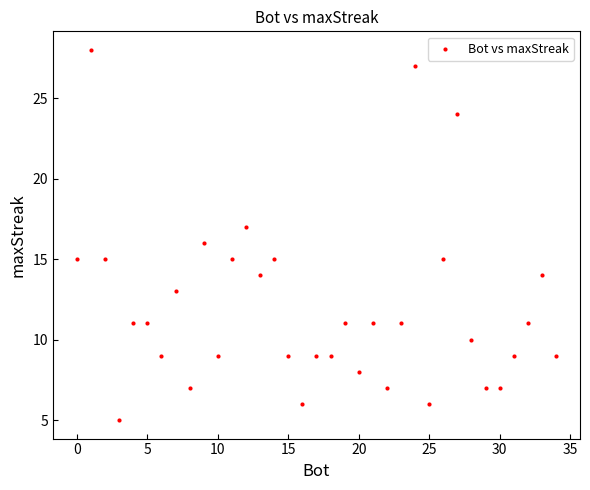

What is the range of Y values (max minus min)?

23